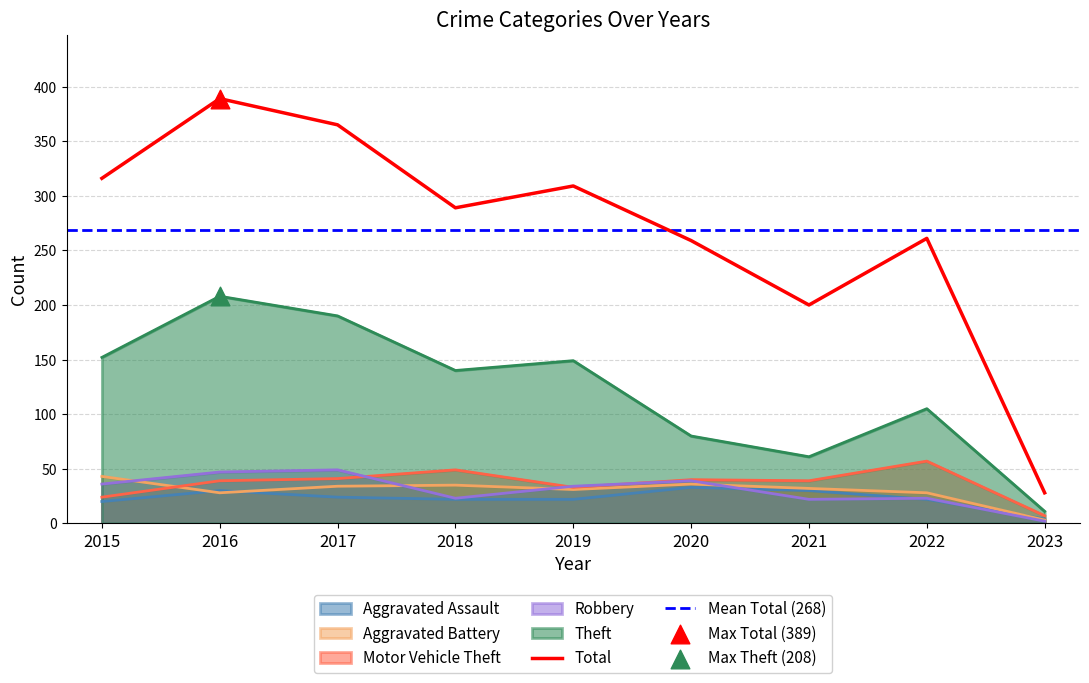

Which series contains the highest Y value?

Total